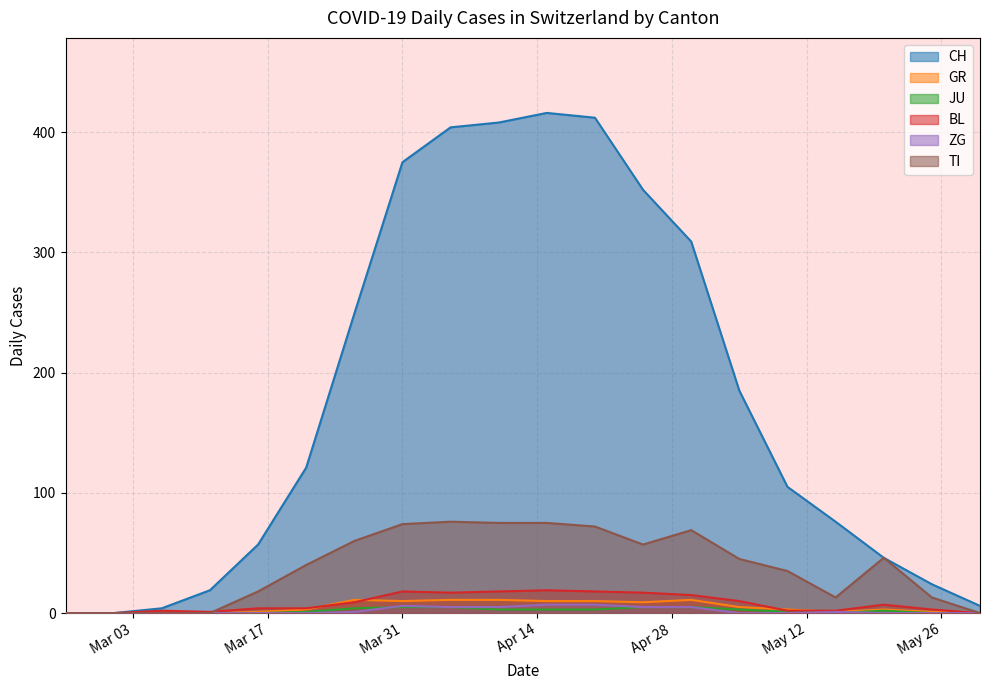

At which label is GR closest to 5?

2020-05-05